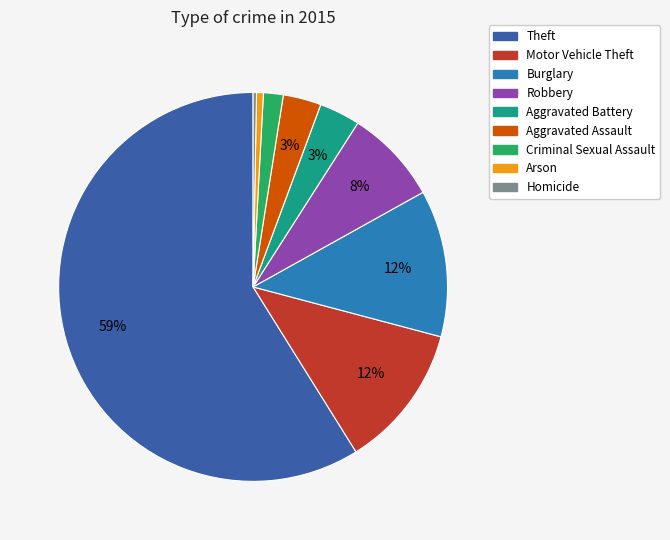

Which slice is the largest?

Theft